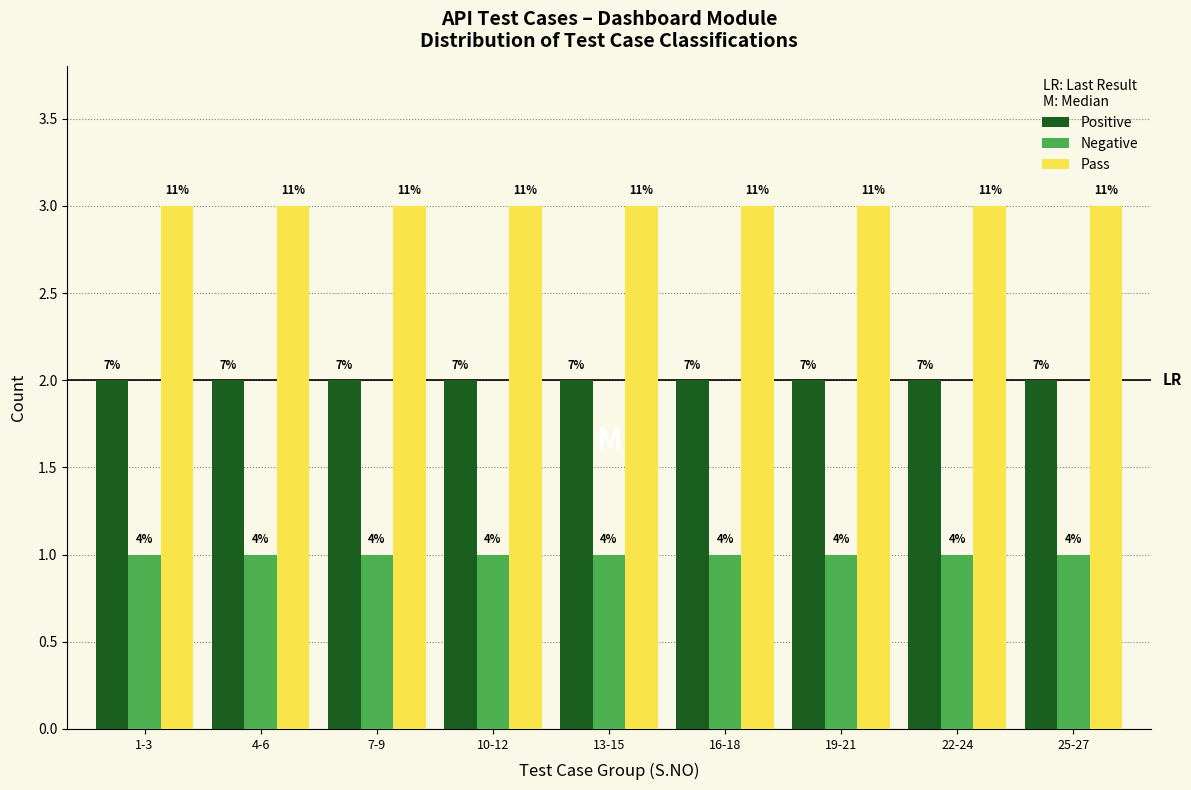

What are all the series names shown in the legend?

Positive, Negative, Pass